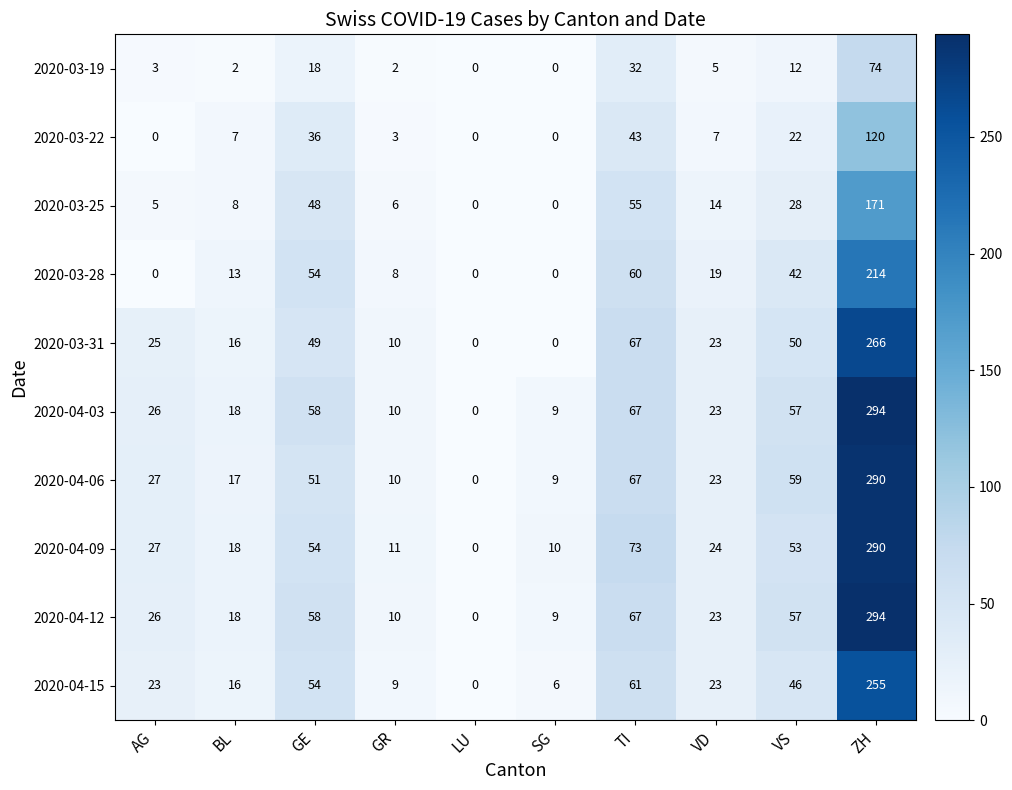

What is the maximum value for 2020-03-22?

120